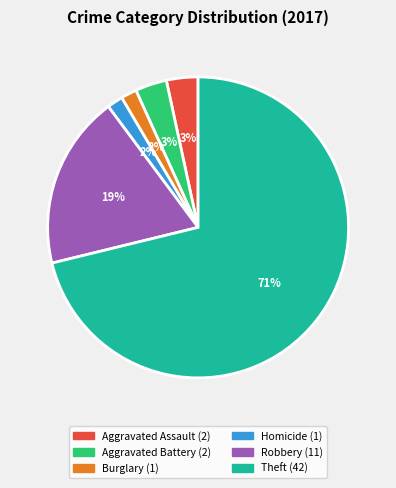

Does any single category account for the majority?

Yes